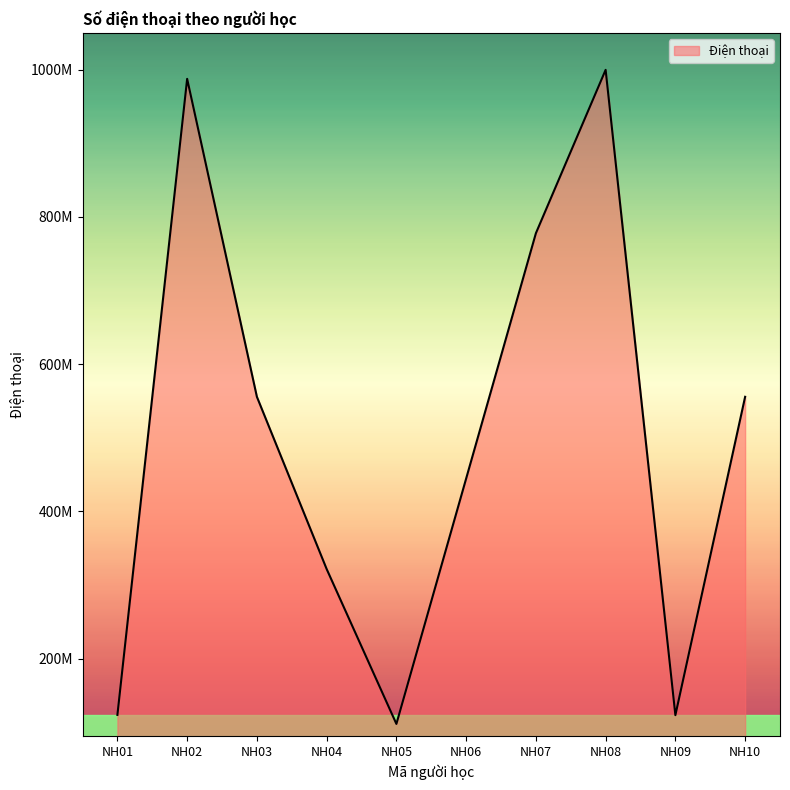

Where does the data first go above 555666444?

NH02